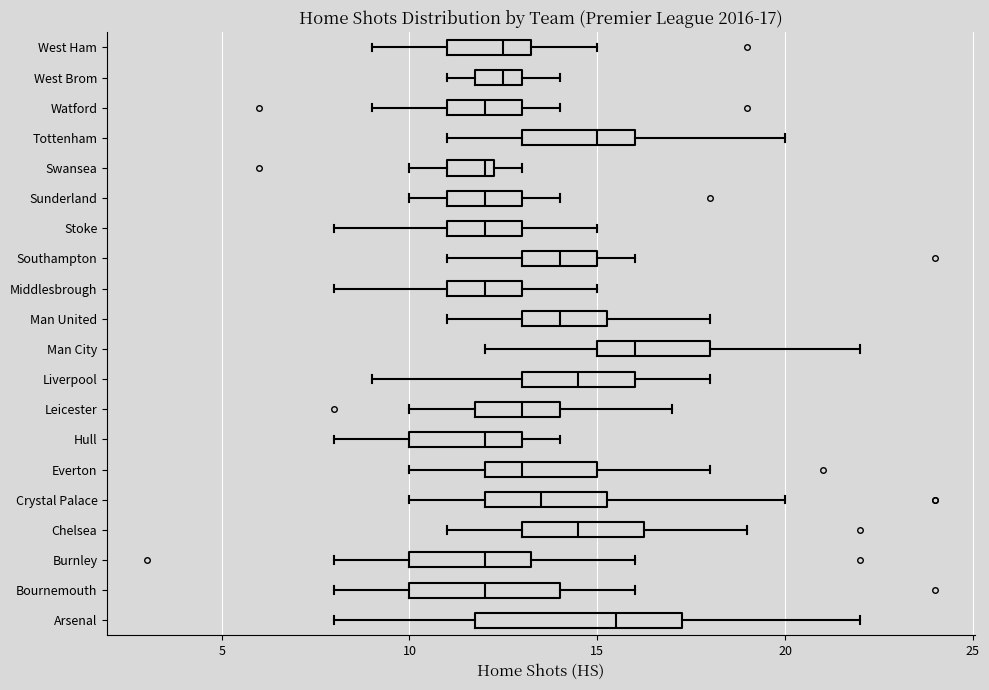

Comparing the boxes themselves (not the whiskers), which one is the widest?

Arsenal